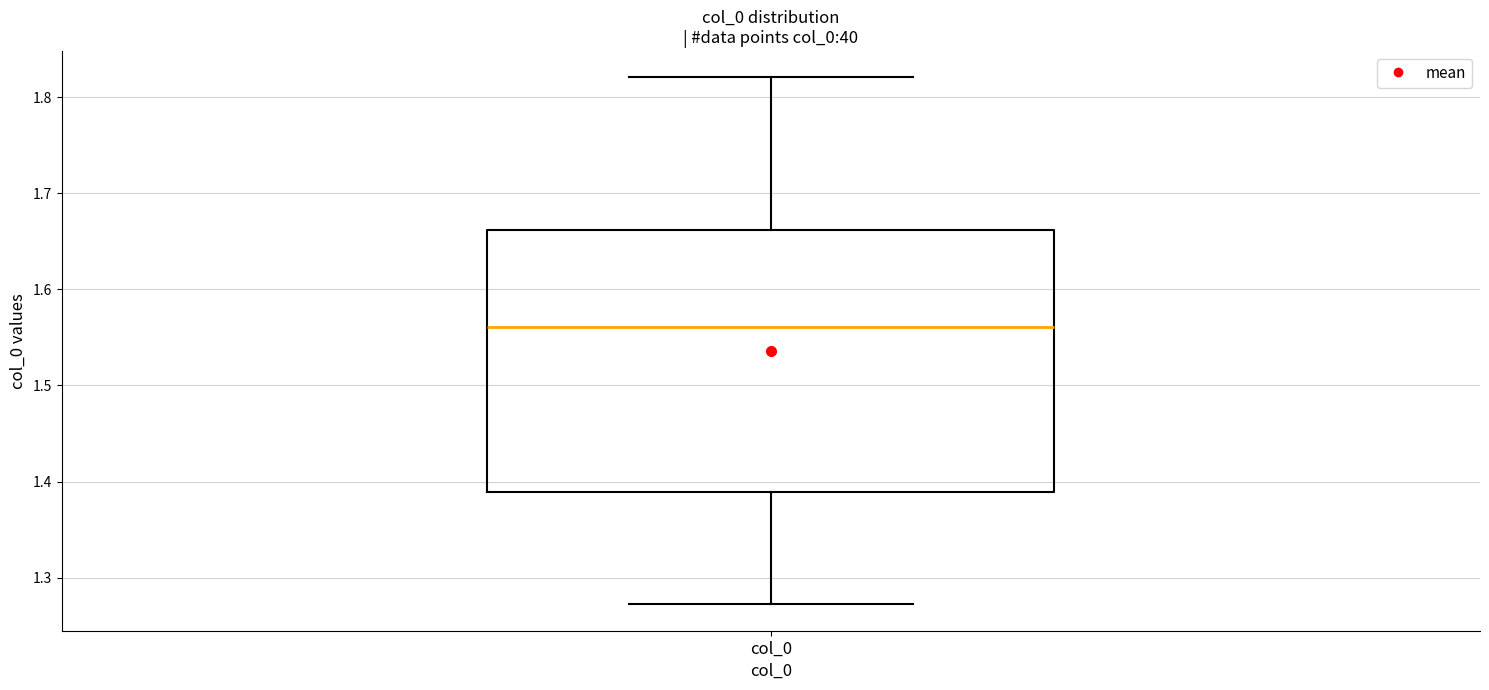

Where is the lower edge of the box for col_0 on the y-axis? The values are not printed on the chart, so give them approximately, as read against the axis.

1.39